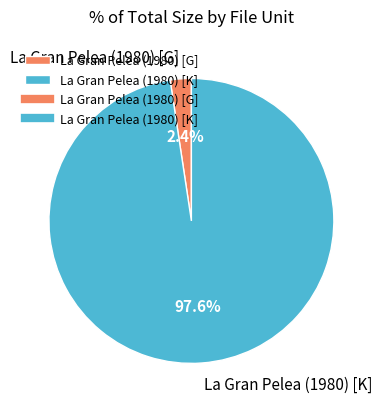

Combined, what portion of the pie is La Gran Pelea (1980) [G] and La Gran Pelea (1980) [K]?

100.0%